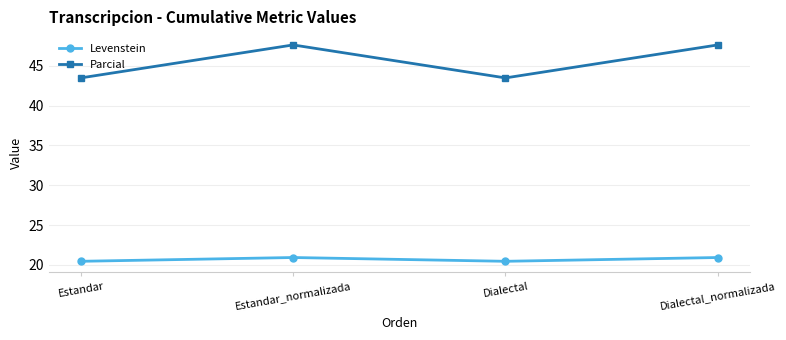

In Levenstein, how many points are lower than both neighbors (excluding endpoints)?

1